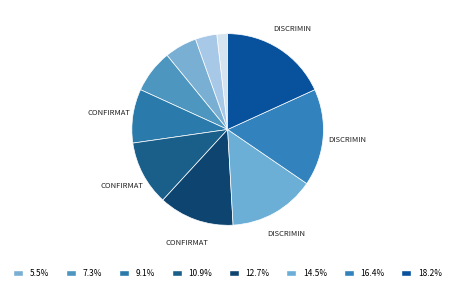

To the nearest percent, what is the average slice percentage?

10%